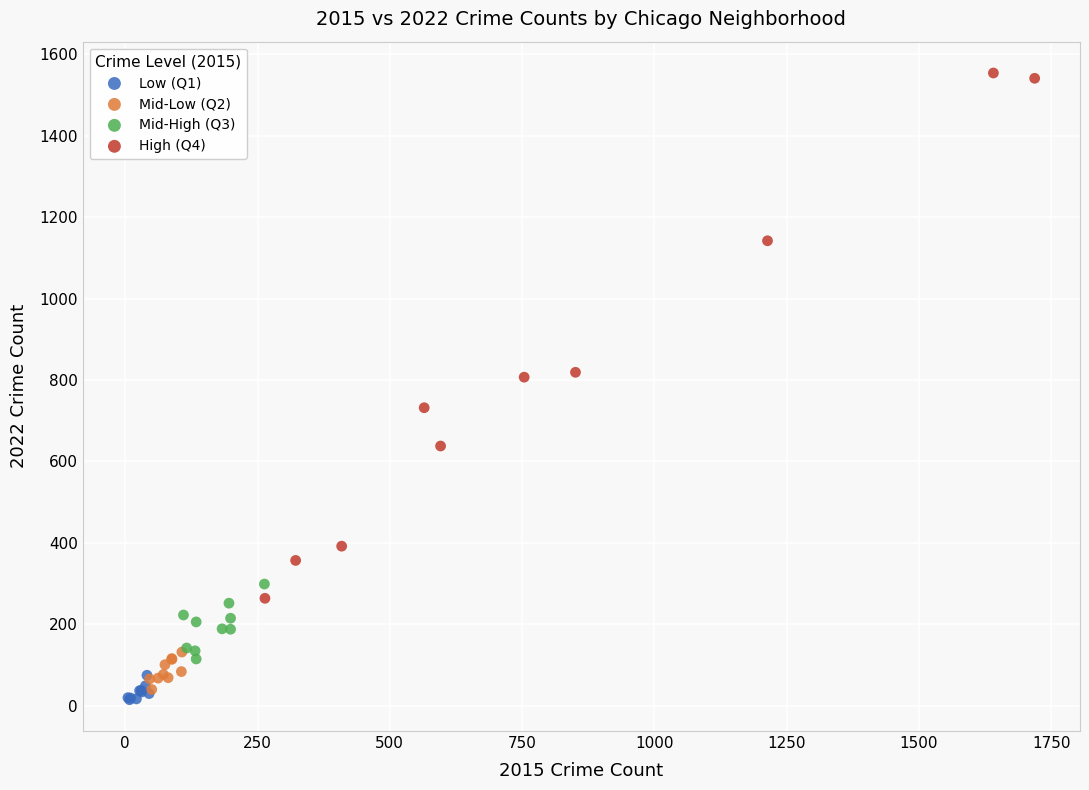

Which series contains the highest Y value?

High (Q4)